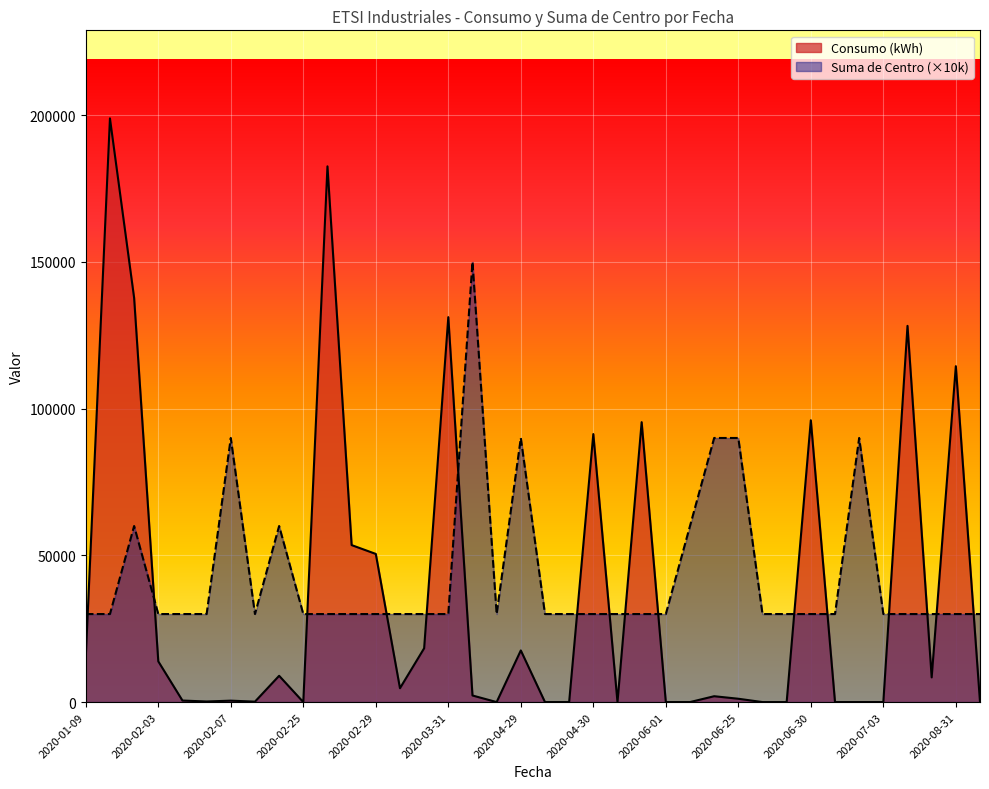

Rank the series by their maximum value, from lowest to highest.

Suma de Centro (×10k), Consumo (kWh)